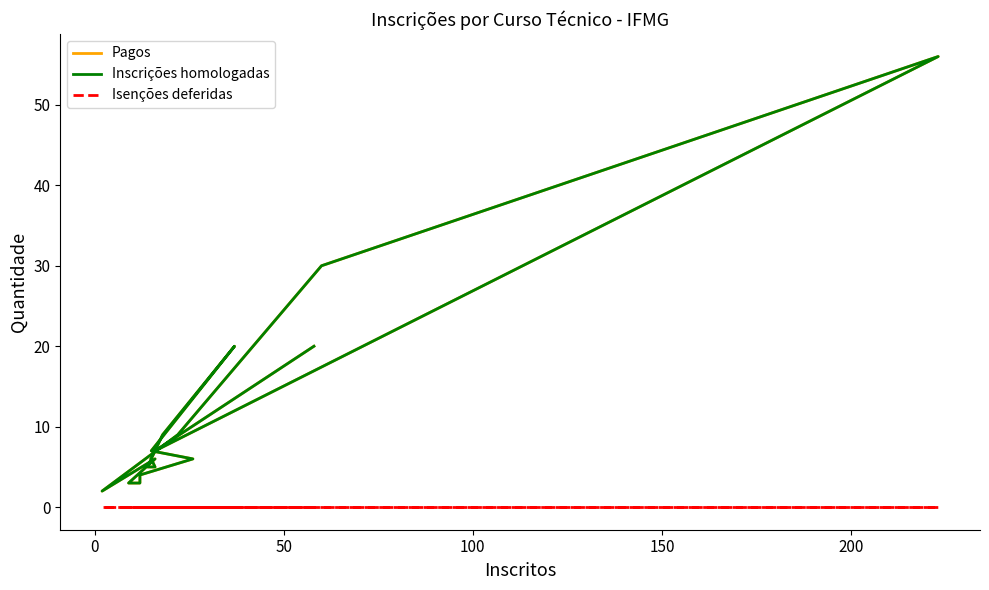

Which series has the widest spread of values?

Pagos